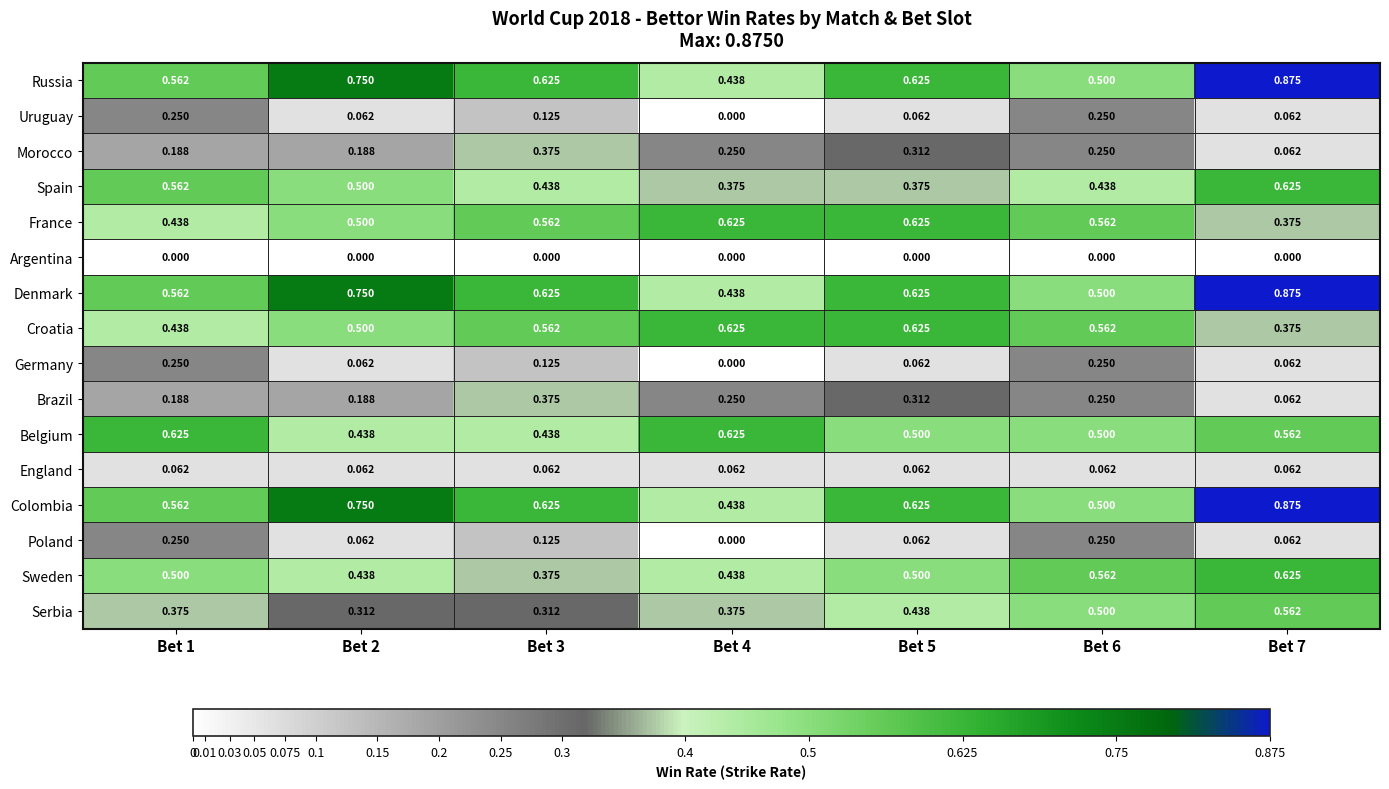

Is the value of Serbia at Bet 2 greater than the value of Russia at Bet 7?

No